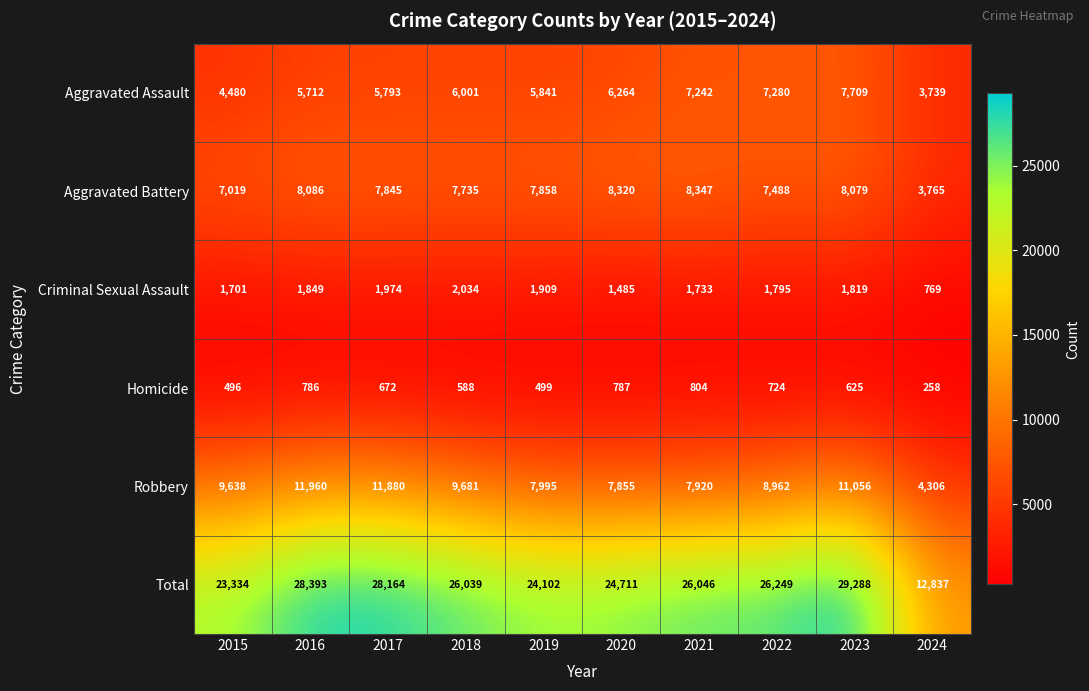

True or false: Total has a value of 36100 at 2018.

False